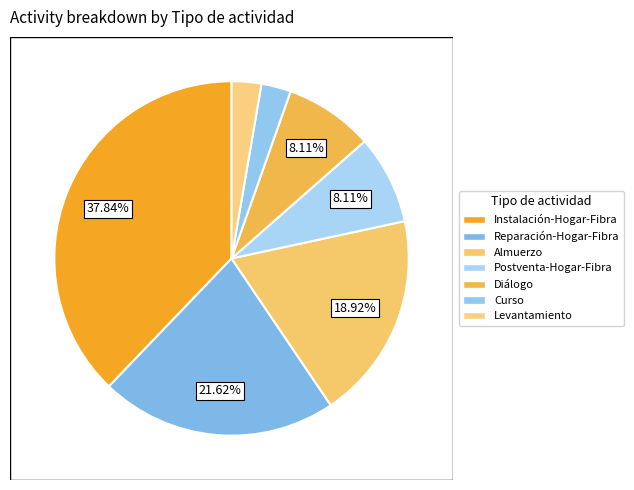

Is it true that Almuerzo is 19% of the pie?

True